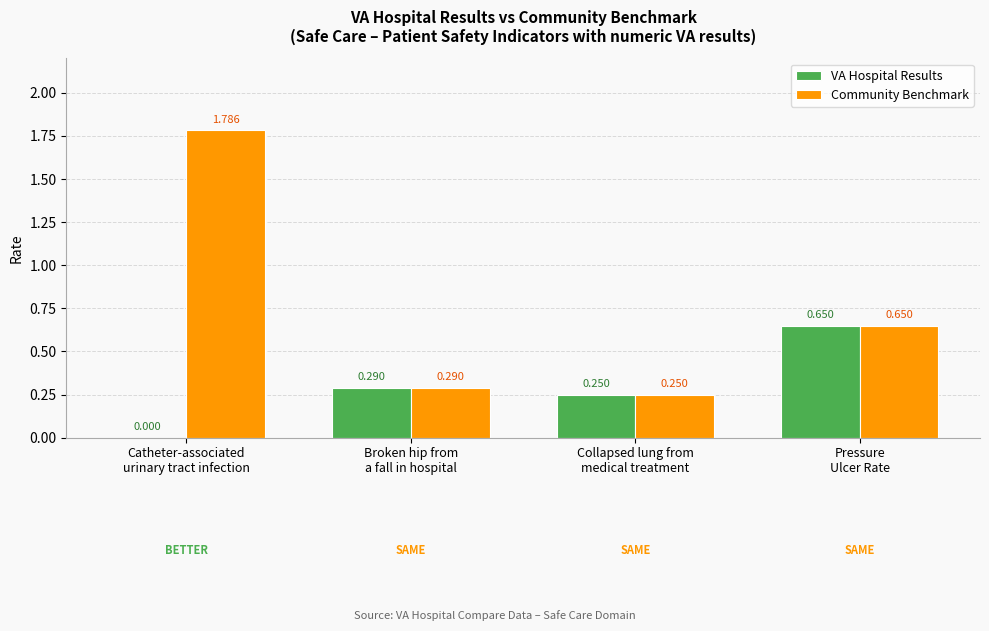

Which series has the largest total across all categories?

Community Benchmark